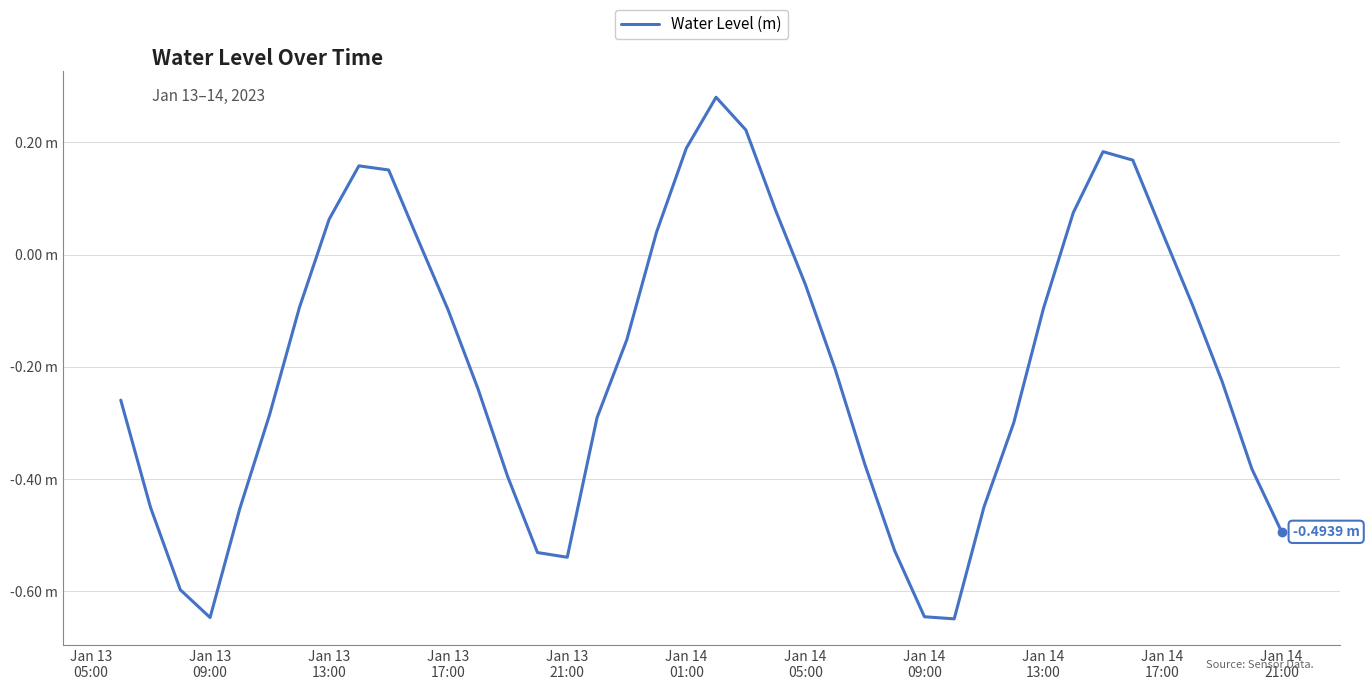

Does the chart display data point markers on the line(s)?

No